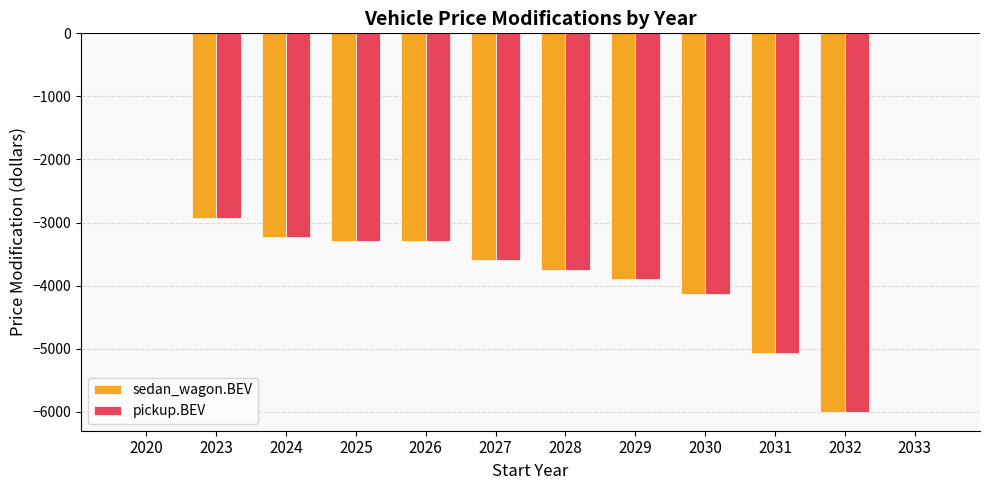

How many groups of bars are there?

12